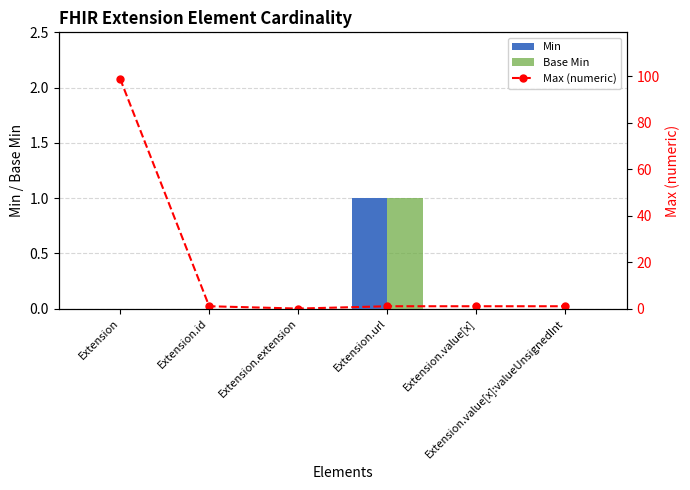

Count the number of categories in the chart.

6